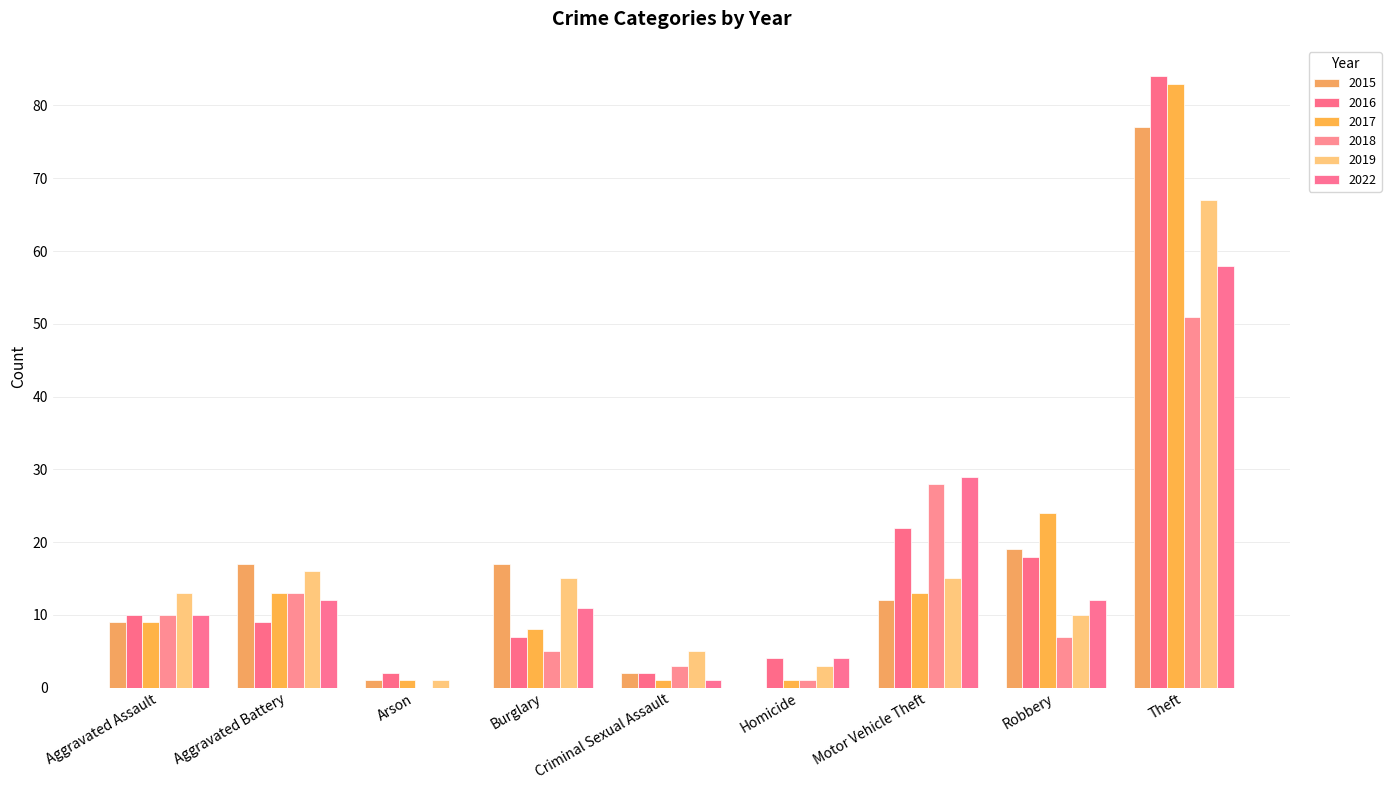

Where is 2015 nearest to the value 38?

Robbery